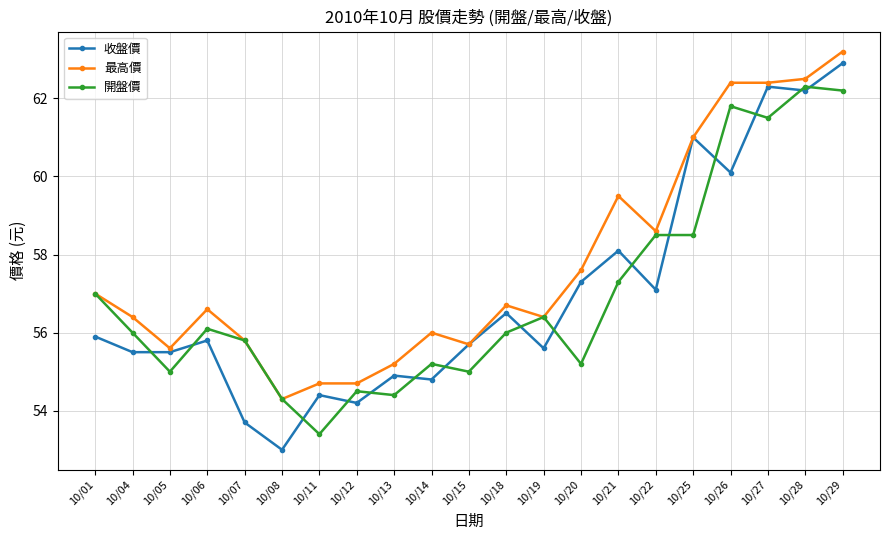

What is the spread (max minus min) of values at 10/22?

1.5